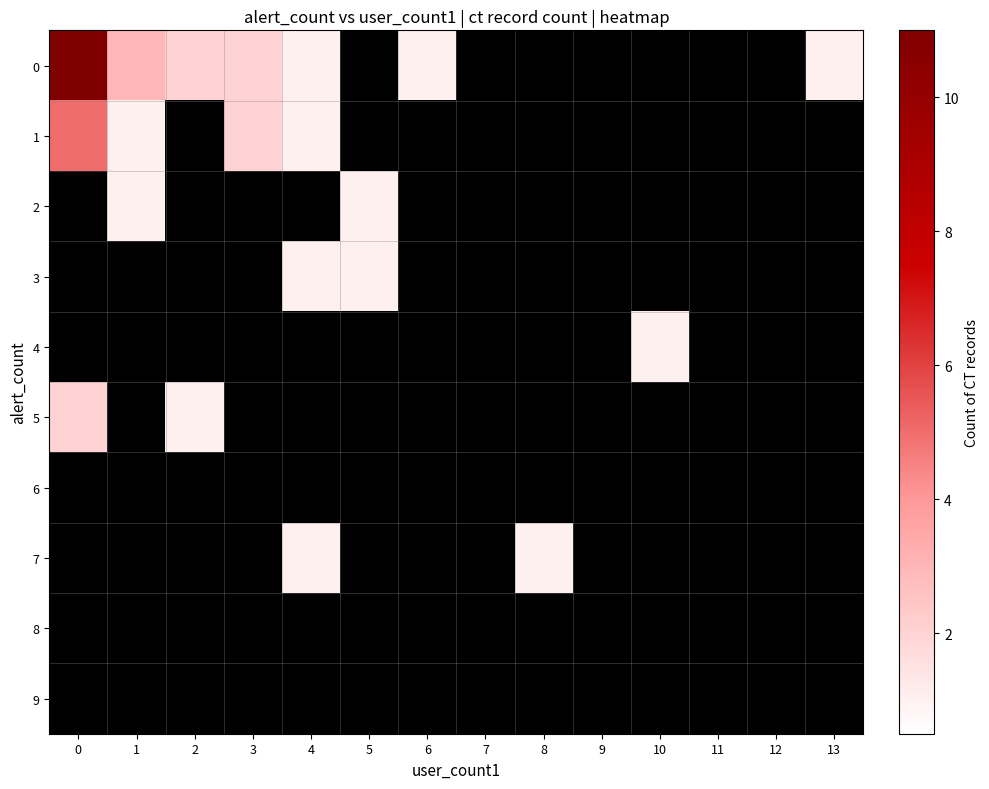

How many series are shown in this chart?

10